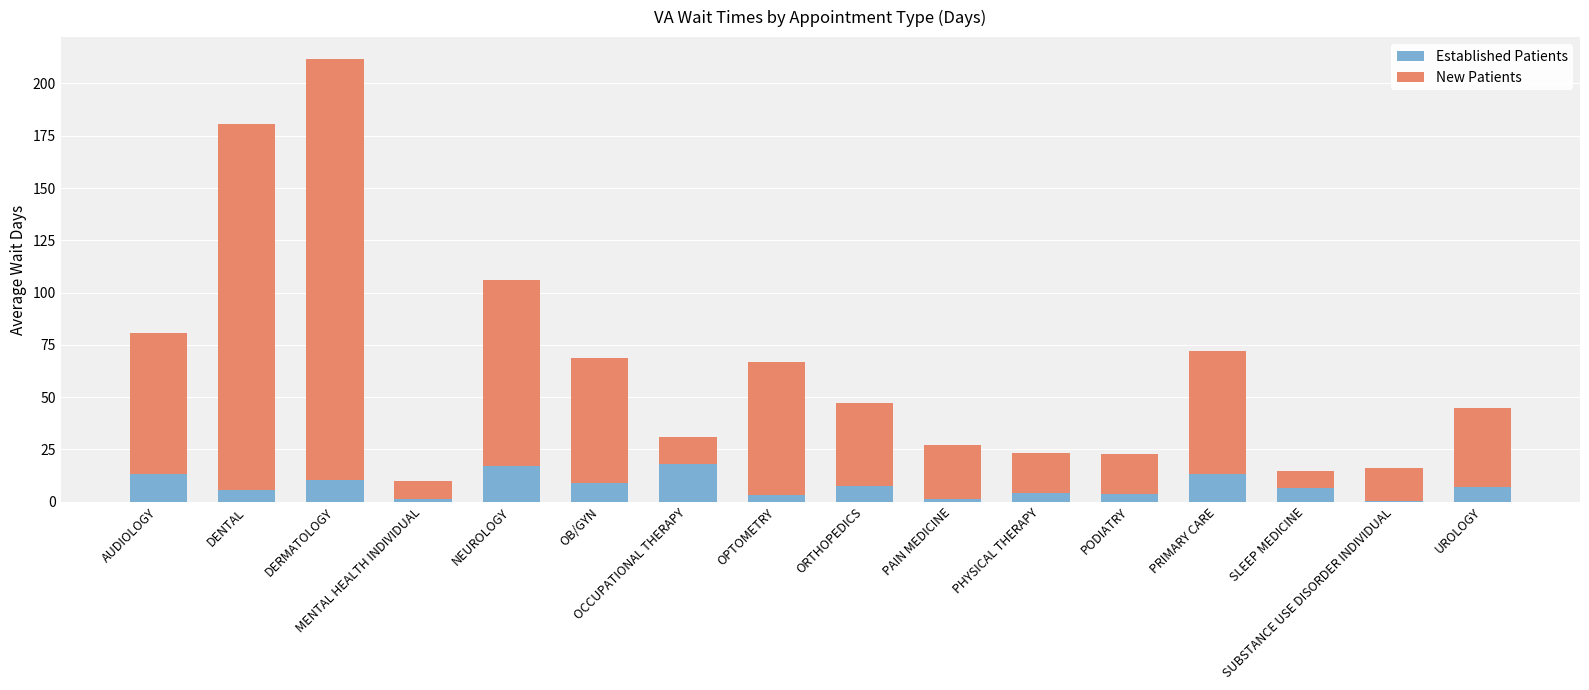

What is the sum of all Established Patients values?

121.6